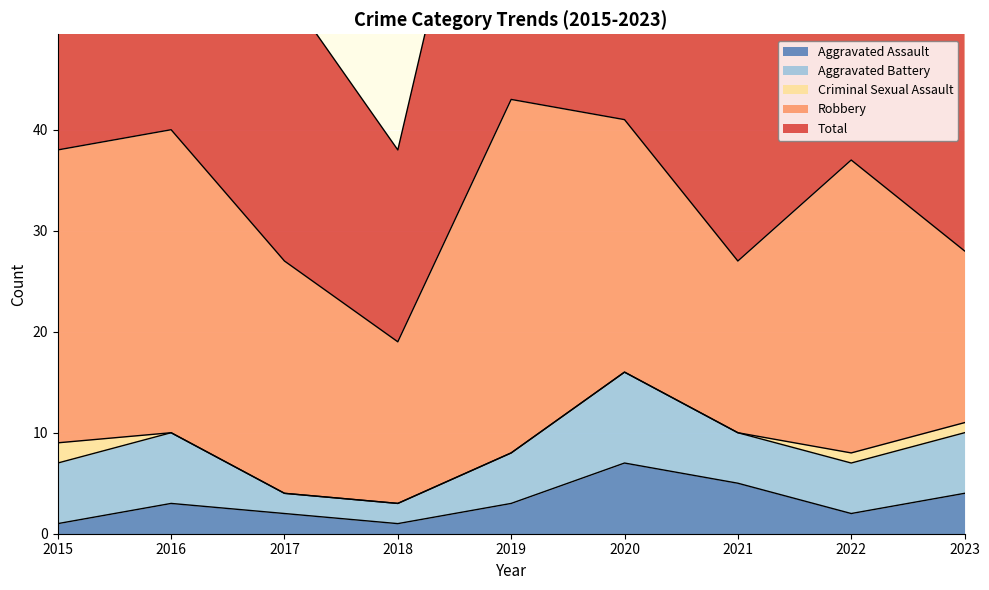

True or false: Total and Criminal Sexual Assault cross at least once.

False